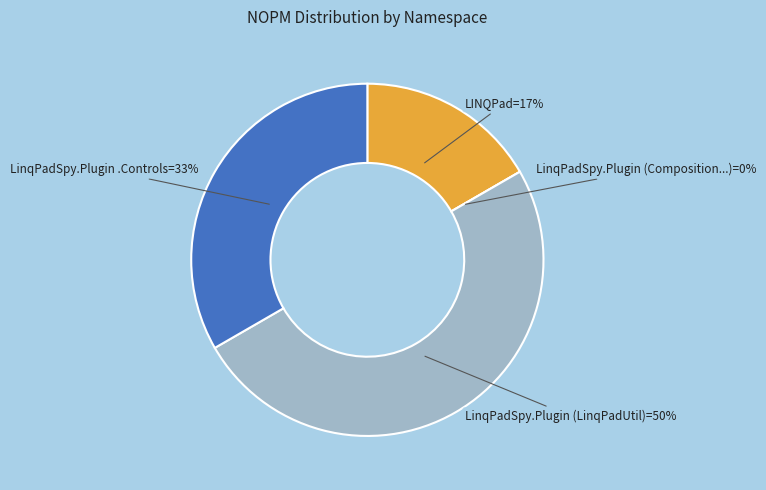

What percentage is the LinqPadSpy.Plugin.Controls slice, to the nearest percent?

33%